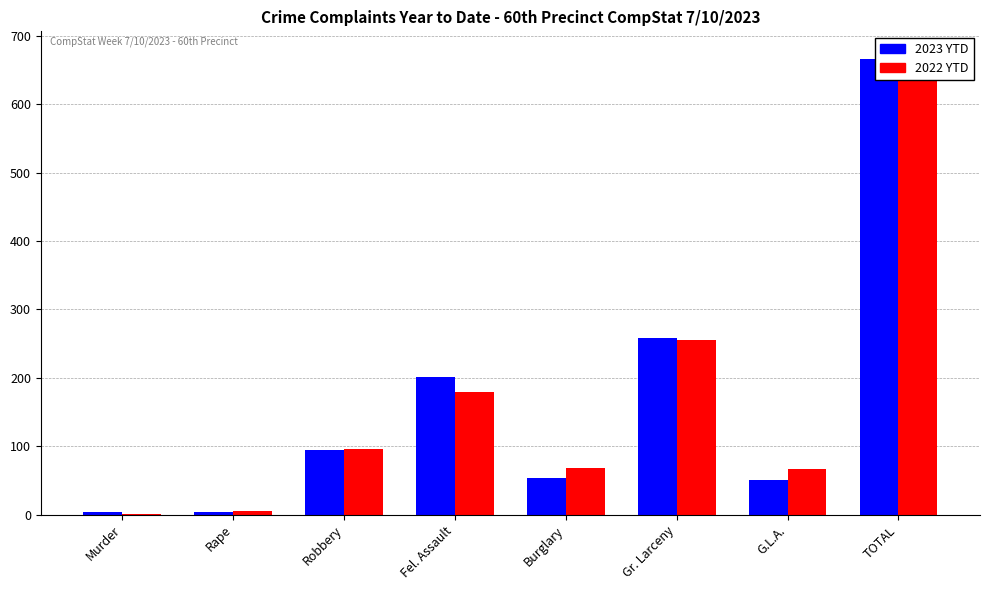

At which label does 2022 YTD first exceed 96?

Fel. Assault